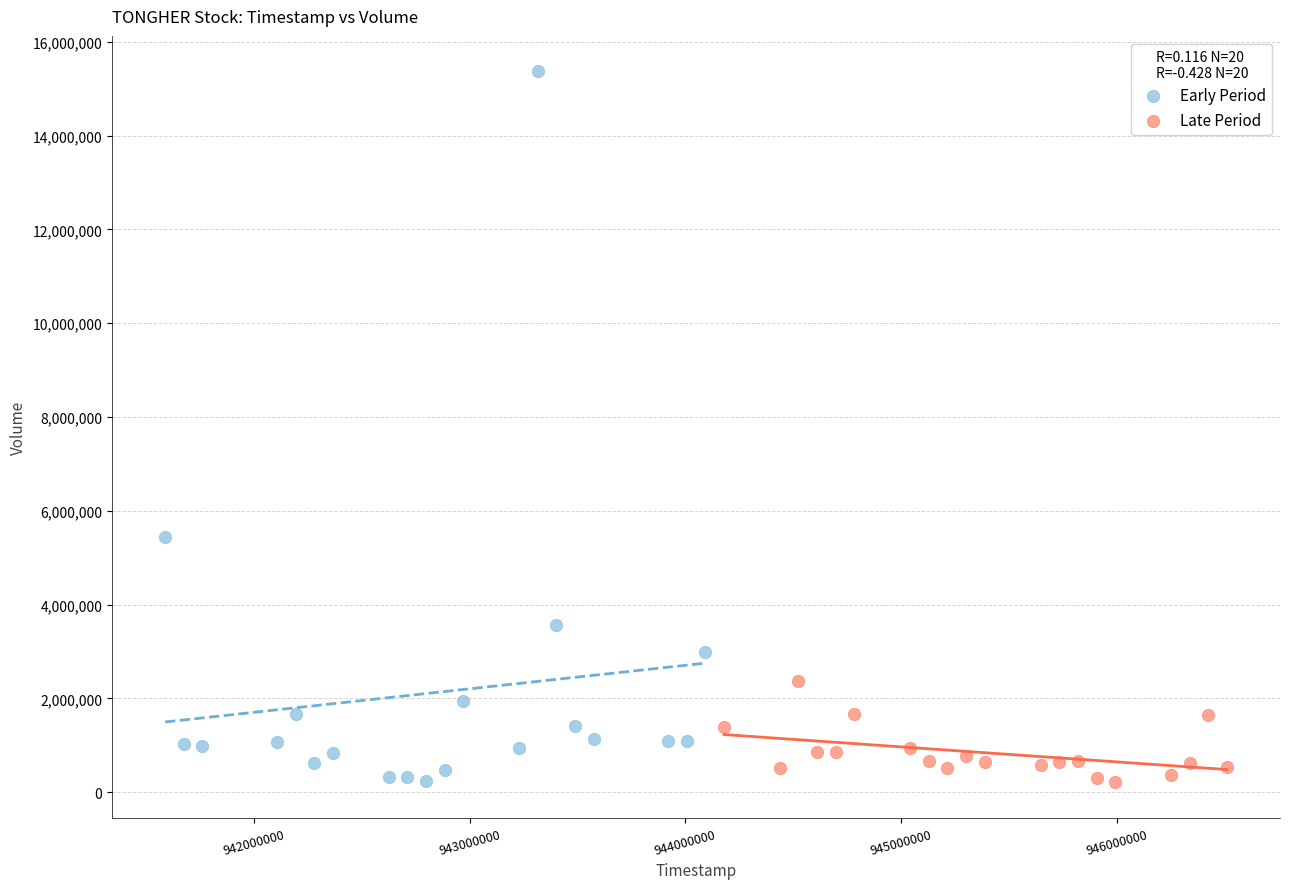

Which series contains the highest Y value?

Early Period